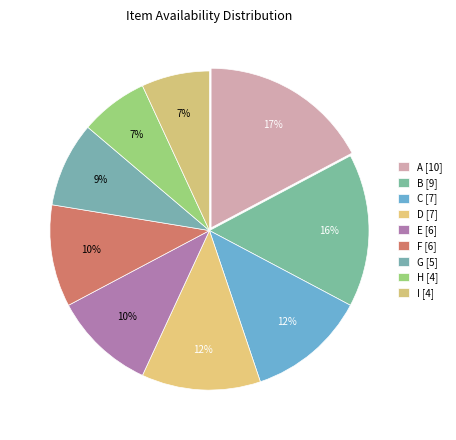

Count the number of slices in the pie.

9